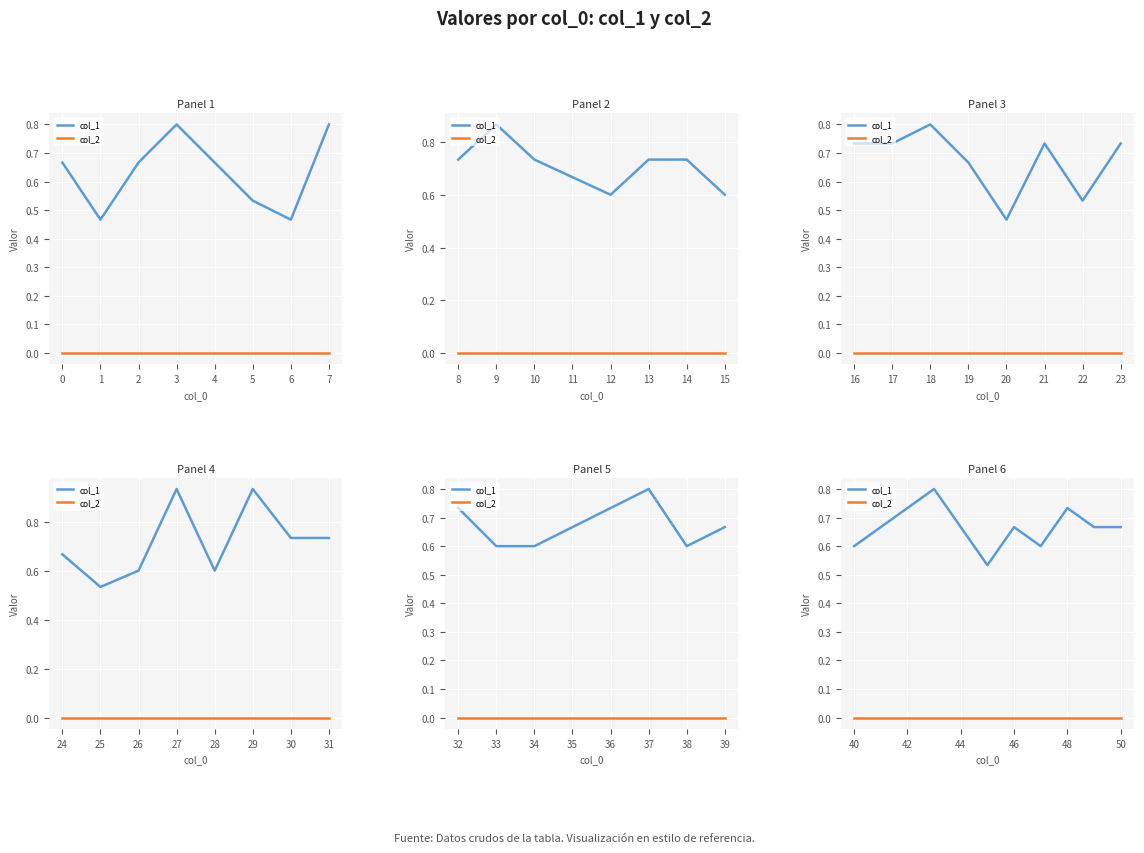

Which series has the largest total across all categories?

col_1